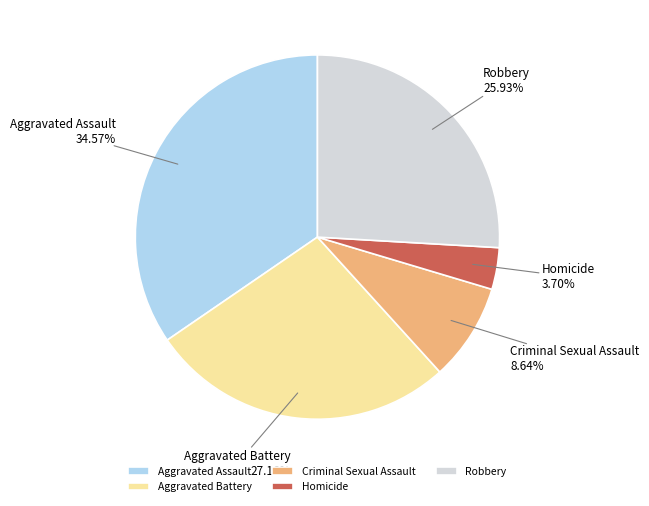

Does Homicide represent more than half of the total?

No